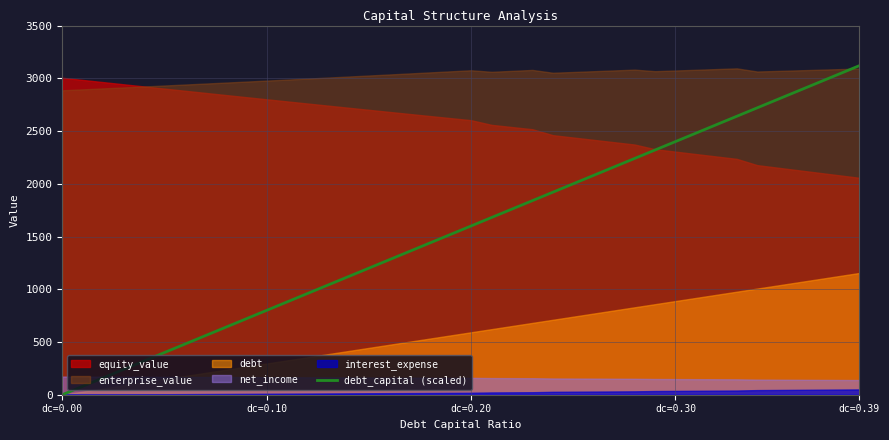

What is the label of the 3rd point from the left?

dc=0.20